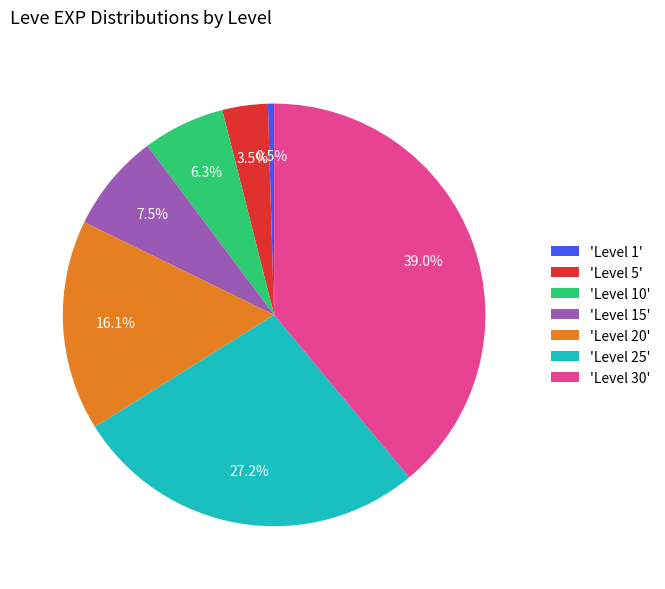

Is there a majority slice in this chart?

No